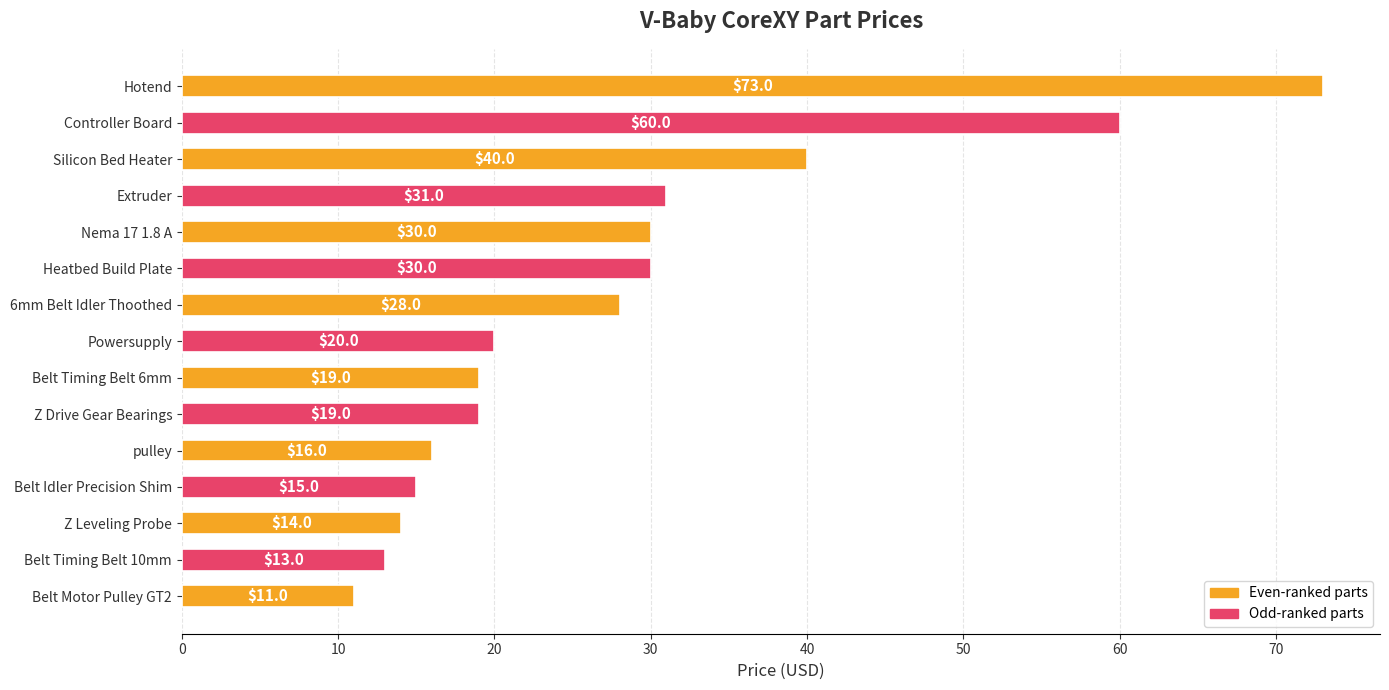

Approximately how many times larger is the value at Heatbed Build Plate compared to Silicon Bed Heater?

0.8